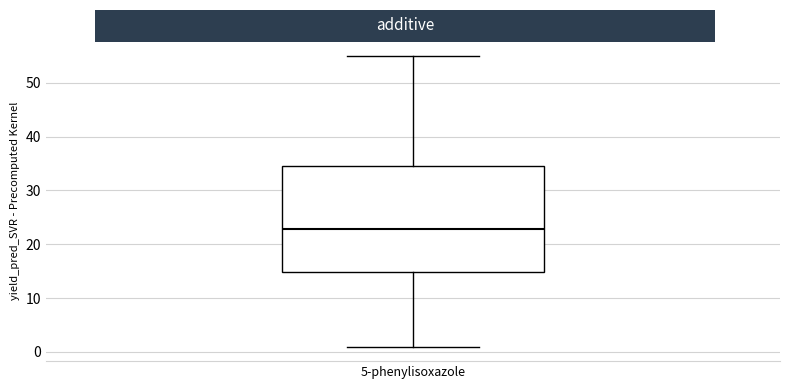

Where does the upper whisker of the box for 5-phenylisoxazole end on the y-axis? The values are not printed on the chart, so give them approximately, as read against the axis.

55